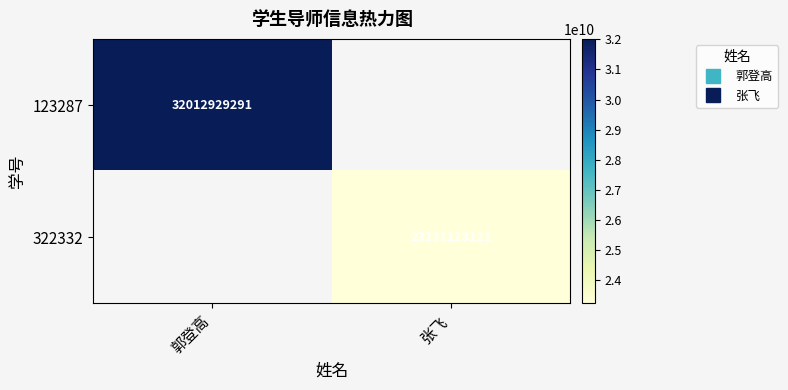

At 张飞, list the series in order from smallest to largest.

123287, 322332